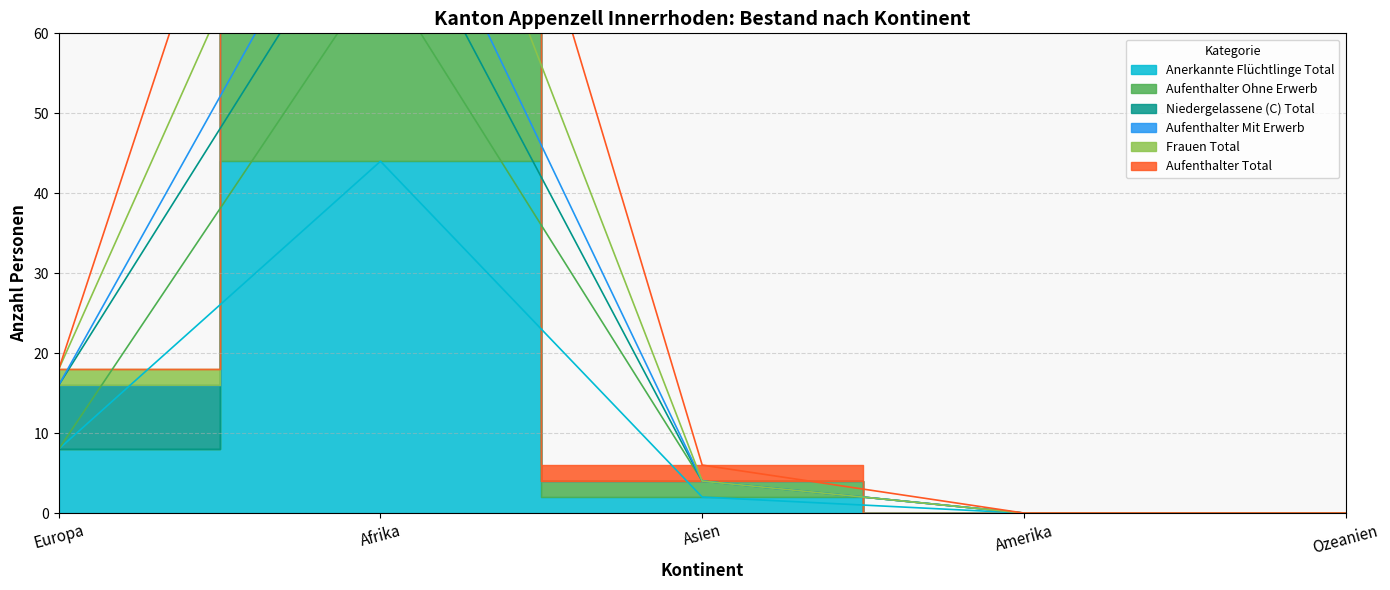

At which label is Aufenthalter Total closest to 44?

Europa